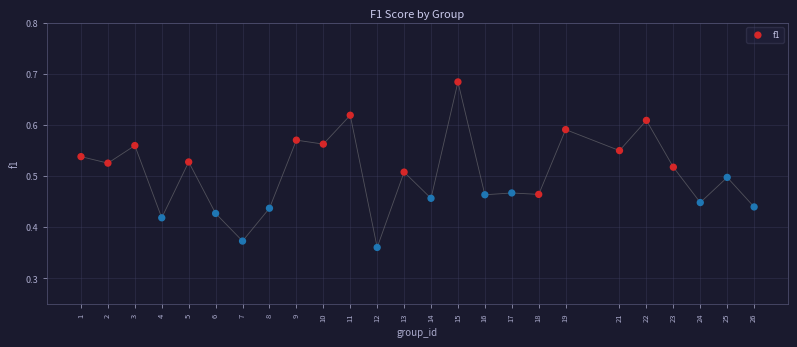

What is the range of Y values (max minus min)?

0.3